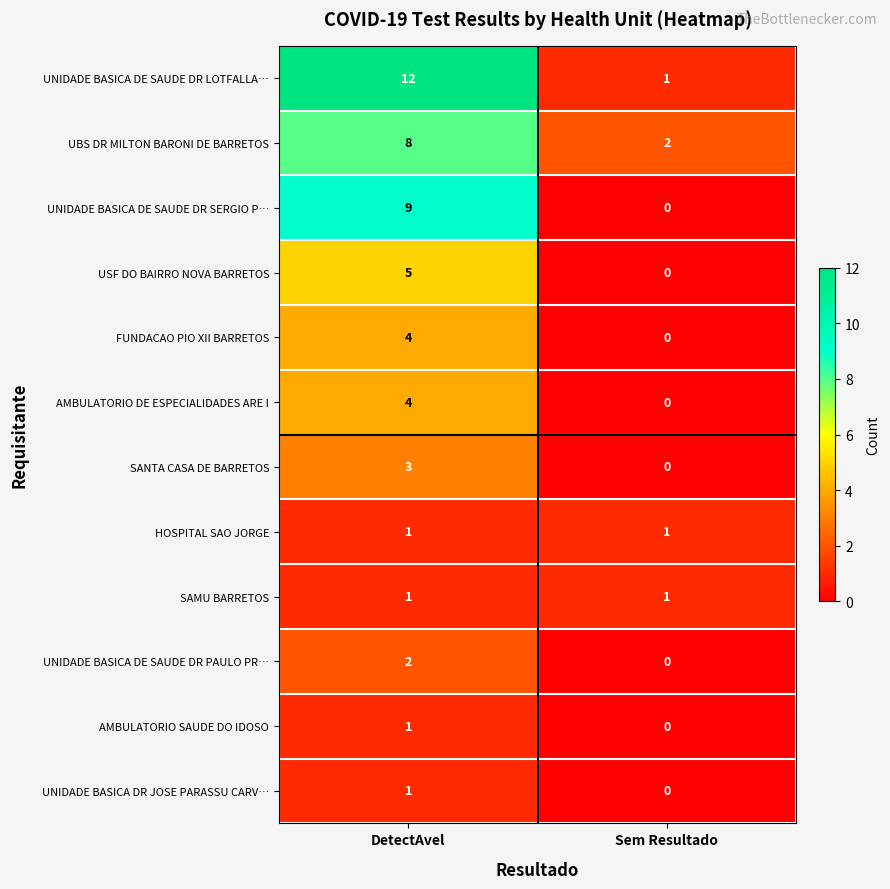

At which category does the chart reach its minimum across all series?

Sem Resultado